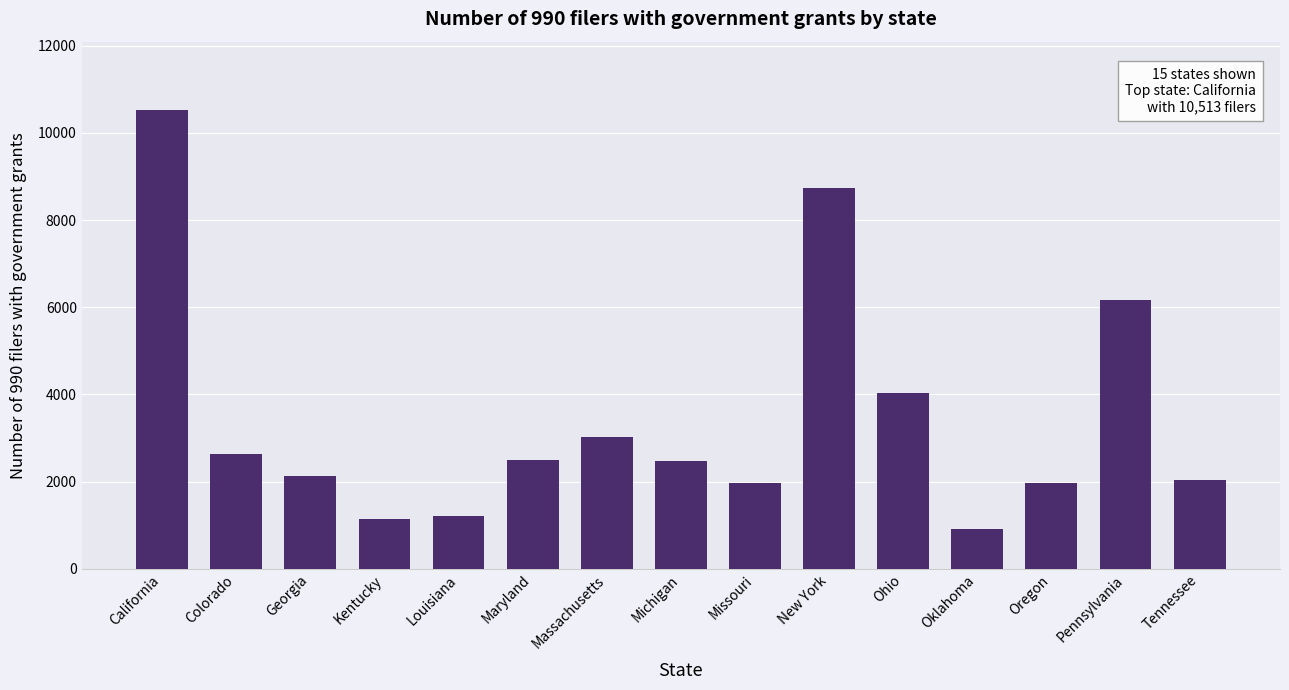

What is the value of the 14th bar from the left?

6175